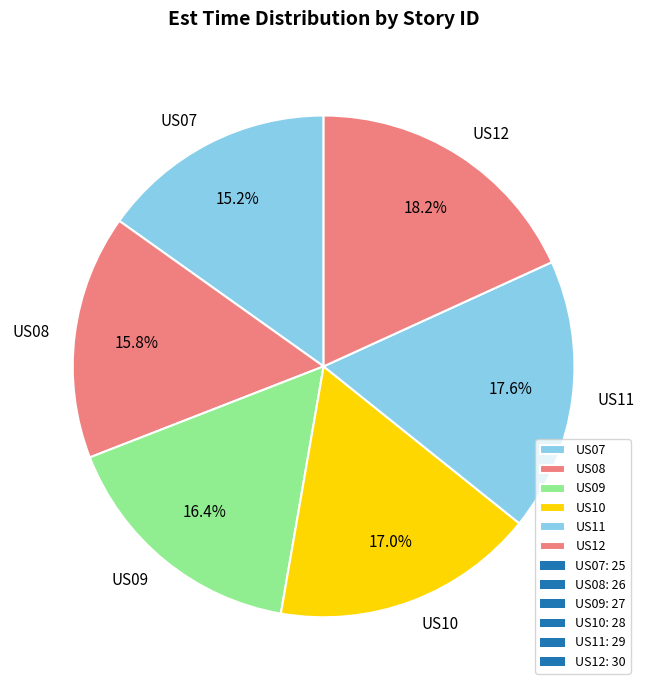

Which slice is the largest?

US12